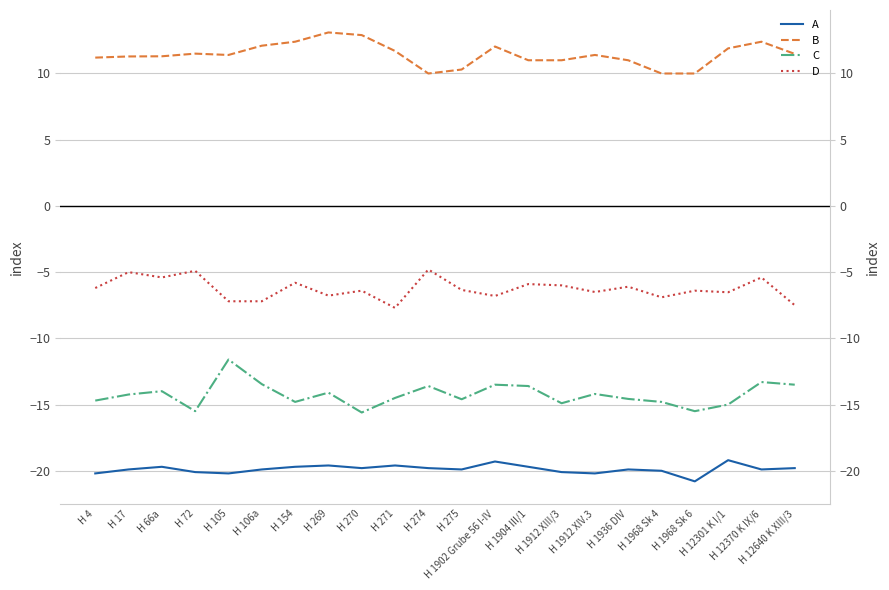

Reading right to left, what are all the values shown in this chart?

A: -19.8	-19.9	-19.2	-20.8	-20.0	-19.9	-20.2	-20.1	-19.7	-19.3	-19.9	-19.8	-19.6	-19.8	-19.6	-19.7	-19.9	-20.2	-20.1	-19.7	-19.9	-20.2
B: 11.5	12.4	11.9	10.0	10.0	11.0	11.4	11.0	11.0	12.0	10.3	10.0	11.7	12.9	13.1	12.4	12.1	11.4	11.5	11.3	11.3	11.2
C: -13.5	-13.3	-15.0	-15.5	-14.8	-14.6	-14.2	-14.9	-13.6	-13.5	-14.6	-13.6	-14.5	-15.6	-14.1	-14.8	-13.5	-11.6	-15.5	-14.0	-14.2	-14.7
D: -7.5	-5.4	-6.5	-6.4	-6.9	-6.1	-6.5	-6.0	-5.9	-6.8	-6.3	-4.8	-7.7	-6.4	-6.8	-5.8	-7.2	-7.2	-4.9	-5.4	-5.0	-6.2